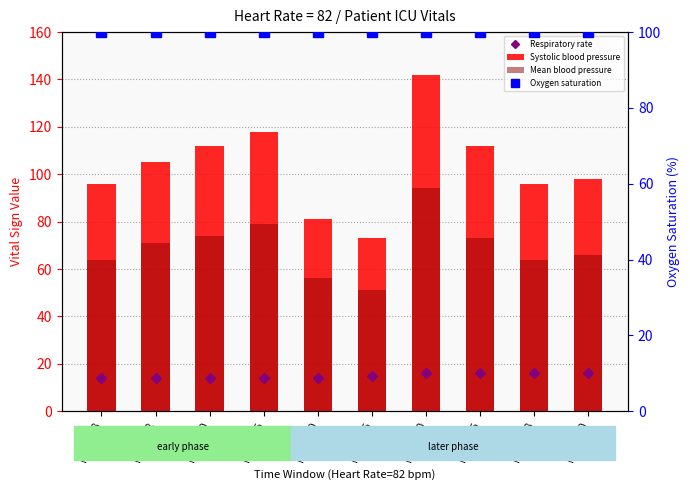

How many data points in Mean blood pressure are less than 71?

5